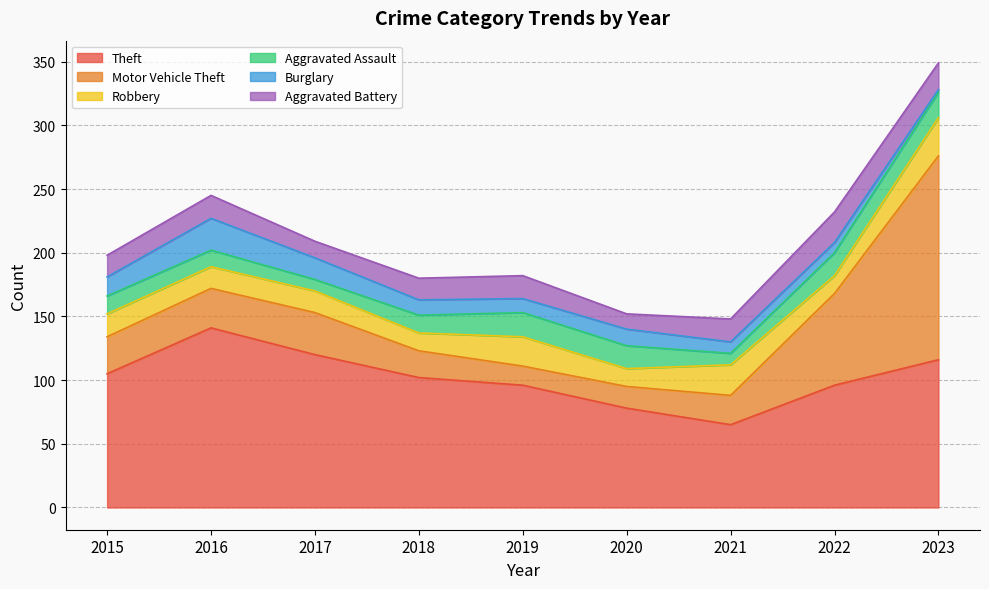

What is the difference between the maximum and second lowest values in the Motor Vehicle Theft series?

143